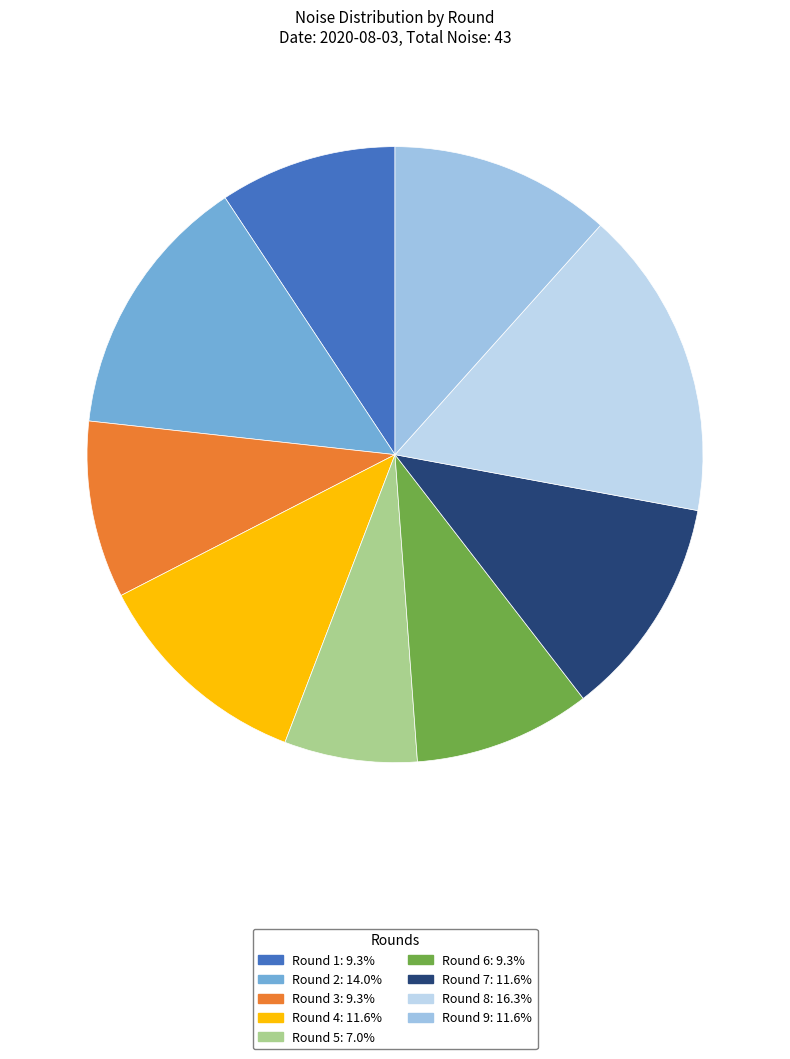

True or false: Round 1 accounts for 15% of the total.

False